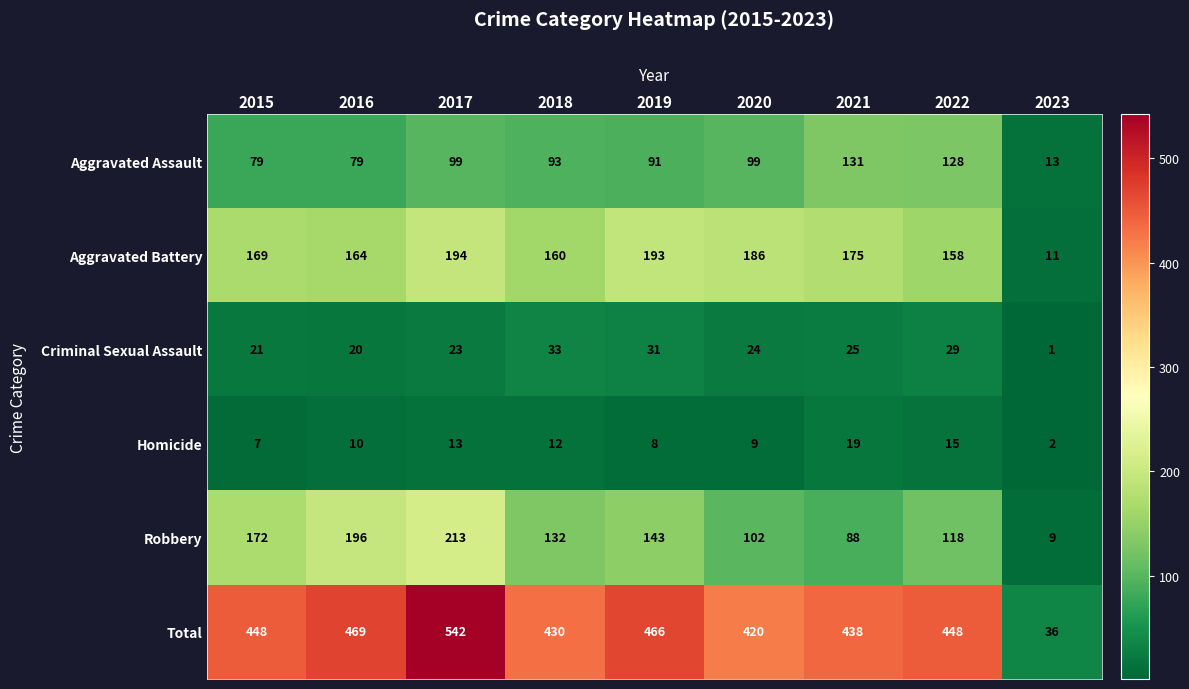

Rank the categories by Homicide value from highest to lowest.

2021, 2022, 2017, 2018, 2016, 2020, 2019, 2015, 2023